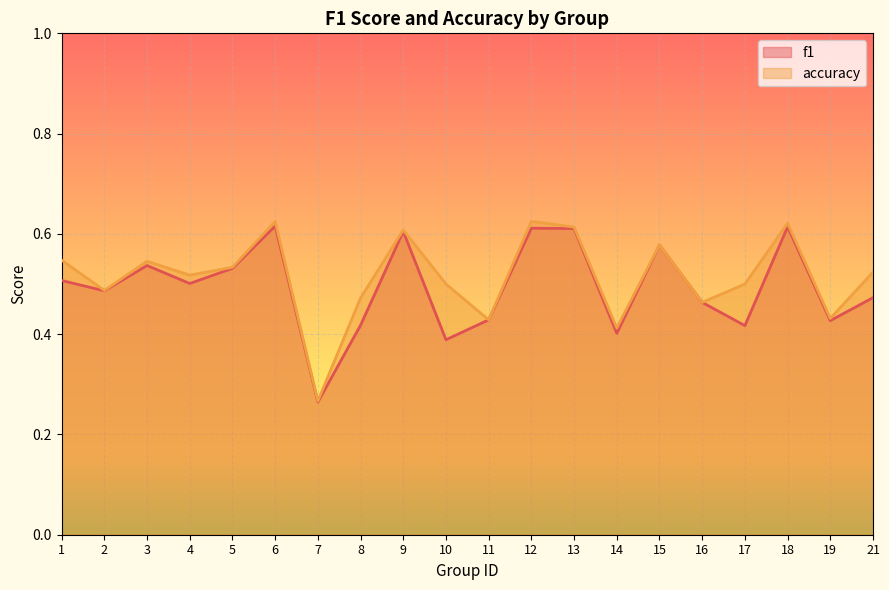

What is the difference between the maximum and minimum values in the f1 series?

0.4